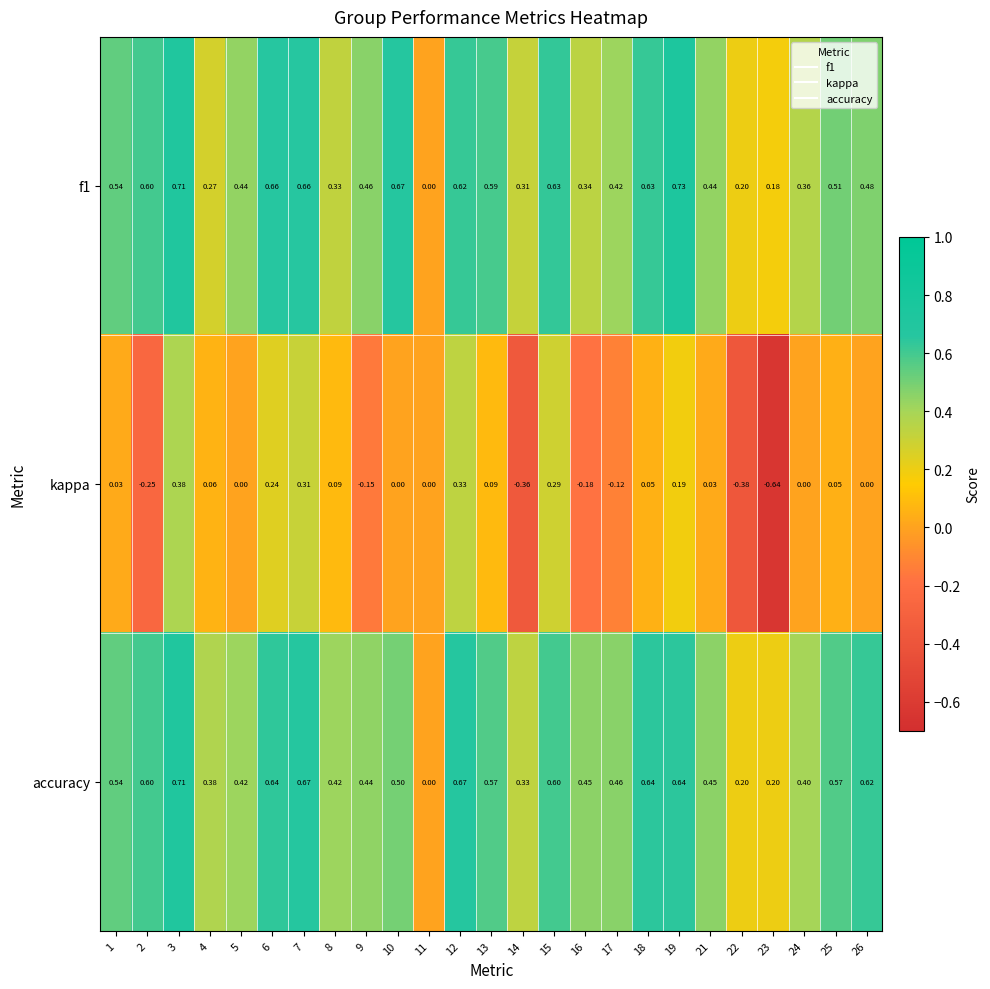

Which series has the largest total across all categories?

accuracy